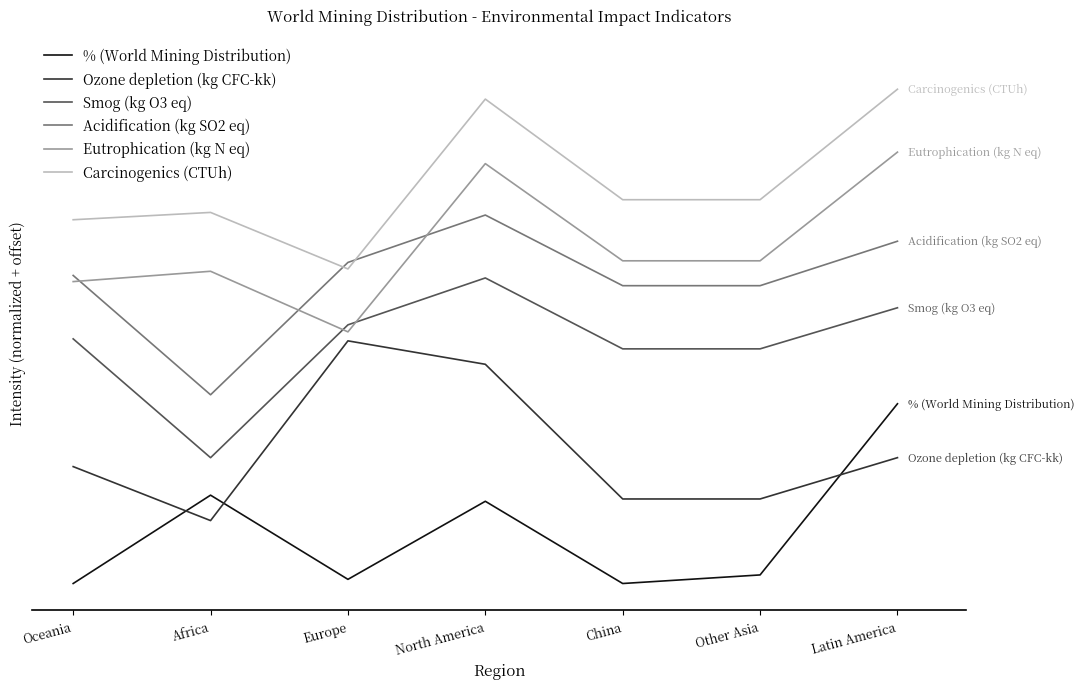

Reading left to right, transcribe all the data shown in this chart.

% (World Mining Distribution): Oceania=0.0	Africa=0.5	Europe=0.0	North America=0.5	China=0.0	Other Asia=0.0	Latin America=1.0
Ozone depletion (kg CFC-kk): Oceania=0.7	Africa=0.3	Europe=1.4	North America=1.2	China=0.5	Other Asia=0.5	Latin America=0.7
Smog (kg O3 eq): Oceania=1.4	Africa=0.7	Europe=1.4	North America=1.7	China=1.3	Other Asia=1.3	Latin America=1.5
Acidification (kg SO2 eq): Oceania=1.7	Africa=1.1	Europe=1.8	North America=2.0	China=1.7	Other Asia=1.7	Latin America=1.9
Eutrophication (kg N eq): Oceania=1.7	Africa=1.7	Europe=1.4	North America=2.3	China=1.8	Other Asia=1.8	Latin America=2.4
Carcinogenics (CTUh): Oceania=2.0	Africa=2.1	Europe=1.8	North America=2.7	China=2.1	Other Asia=2.1	Latin America=2.8